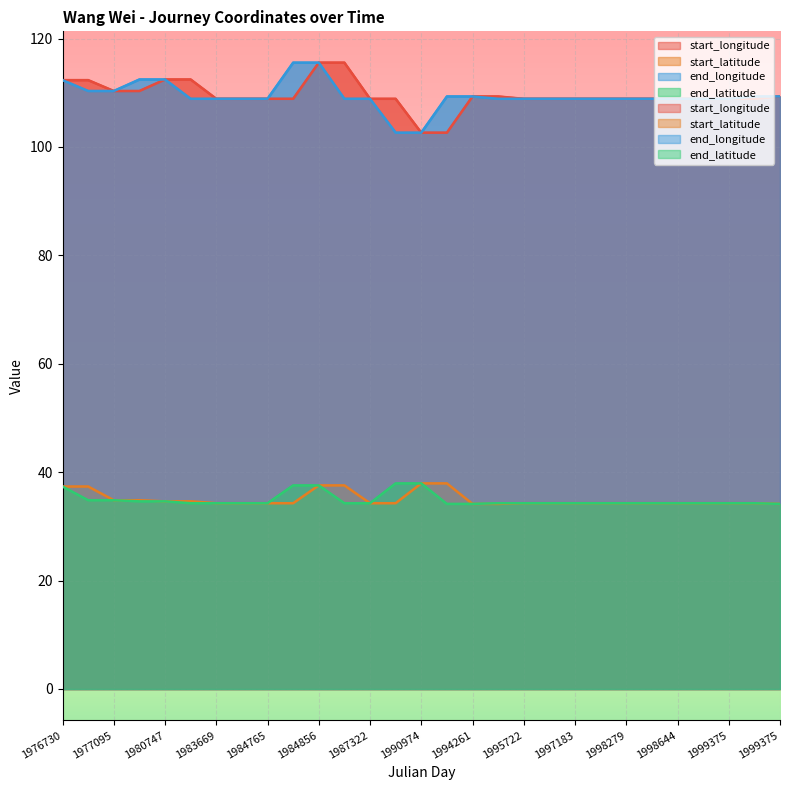

True or false: start_latitude has more than 0 interior local peaks.

False